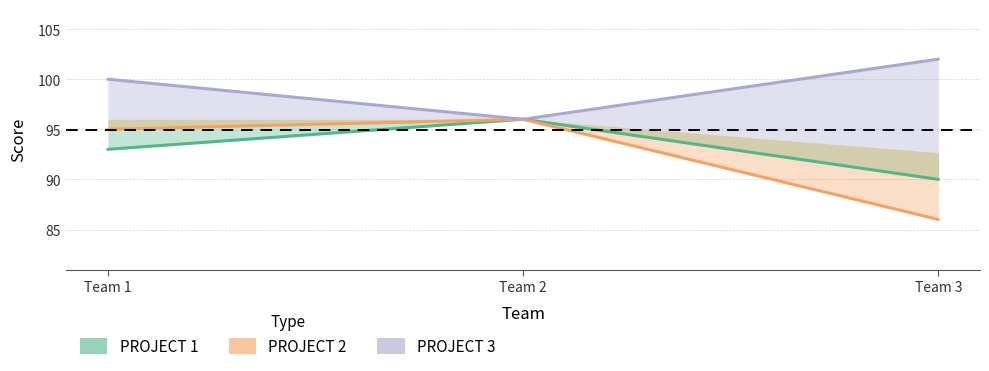

What are all the series names shown in the legend?

PROJECT 1, PROJECT 2, PROJECT 3